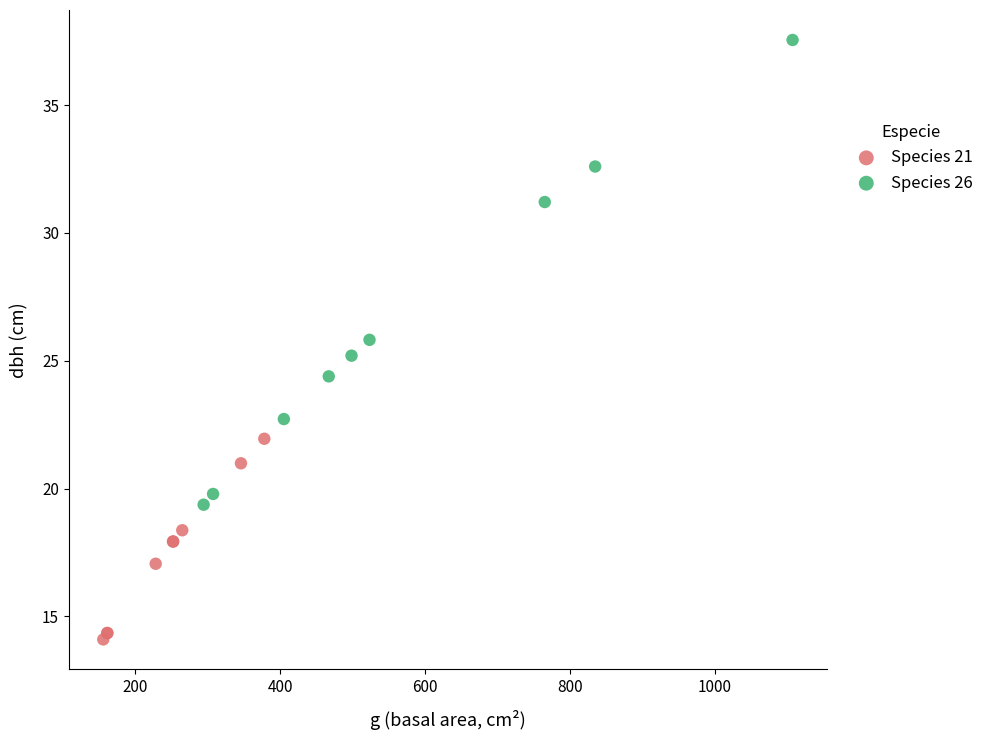

Which series has the largest Y range (max minus min)?

Species 26